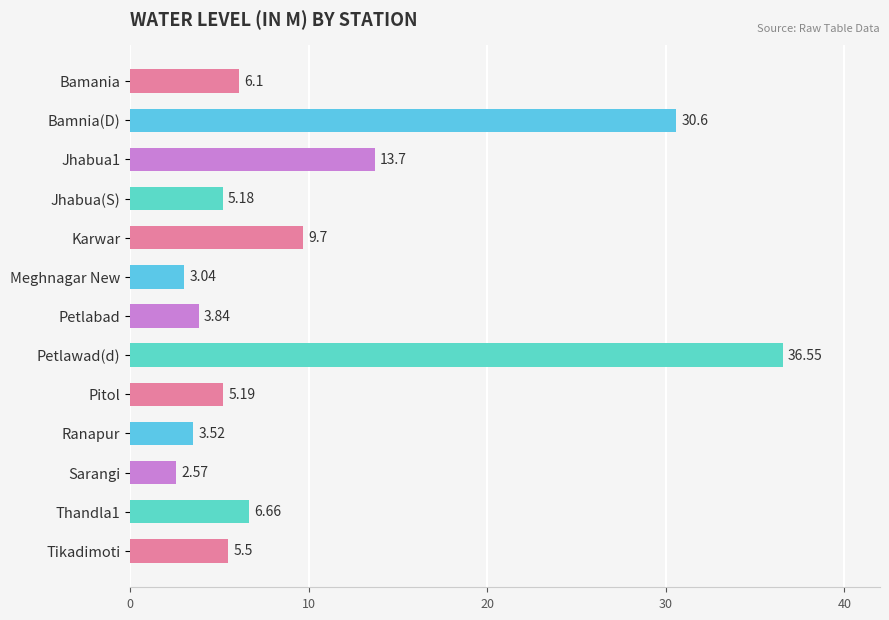

List the labels in order of value, largest first.

Petlawad(d), Bamnia(D), Jhabua1, Karwar, Thandla1, Bamania, Tikadimoti, Pitol, Jhabua(S), Petlabad, Ranapur, Meghnagar New, Sarangi